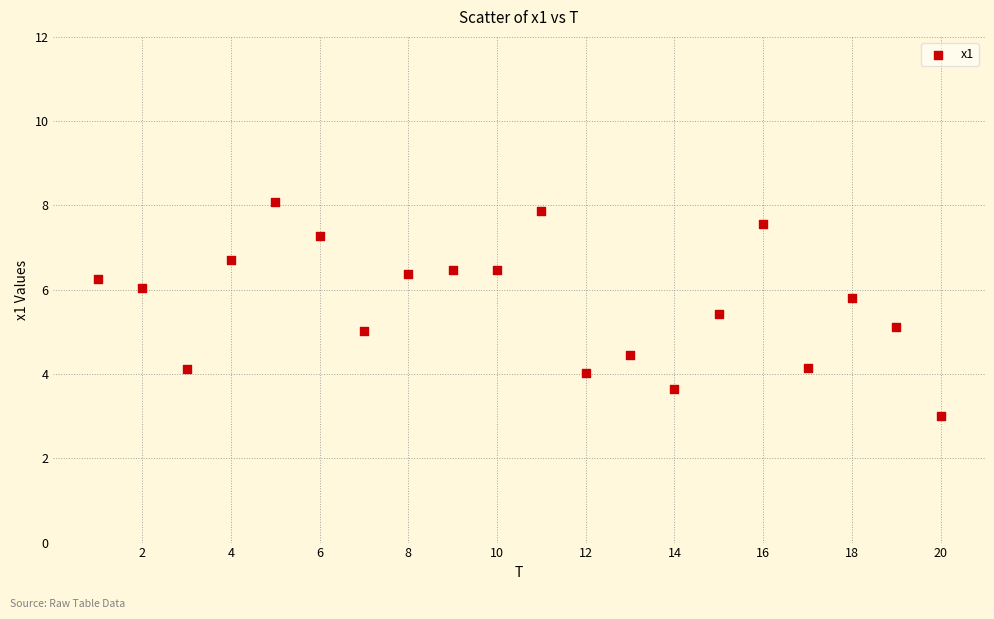

What is the range of X values (max minus min)?

19.0